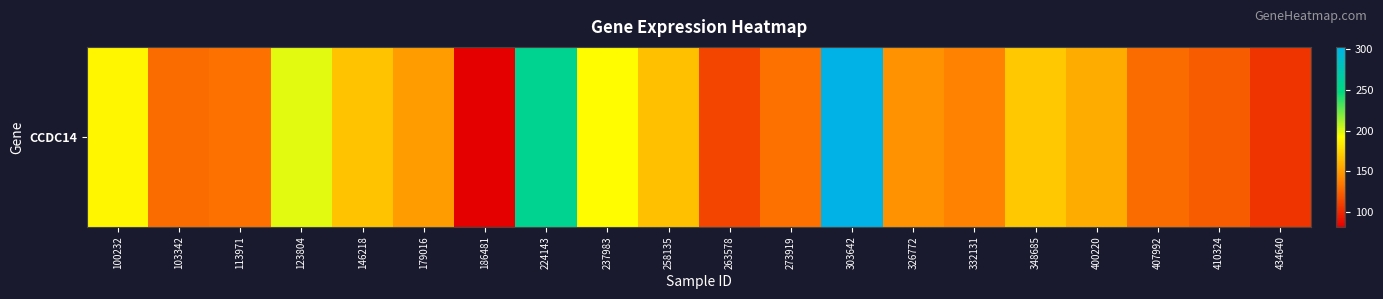

Reading left to right, extract all data points from this chart.

100232=188.7	103342=129.3	113971=131.8	123804=198.8	146218=166.8	179016=149.8	186481=82.5	224143=255.4	237983=191.0	258135=165.6	263578=112.0	273919=131.5	303642=302.2	326772=145.3	332131=139.6	348685=168.7	400220=156.9	407992=128.9	410324=122.6	434640=105.5